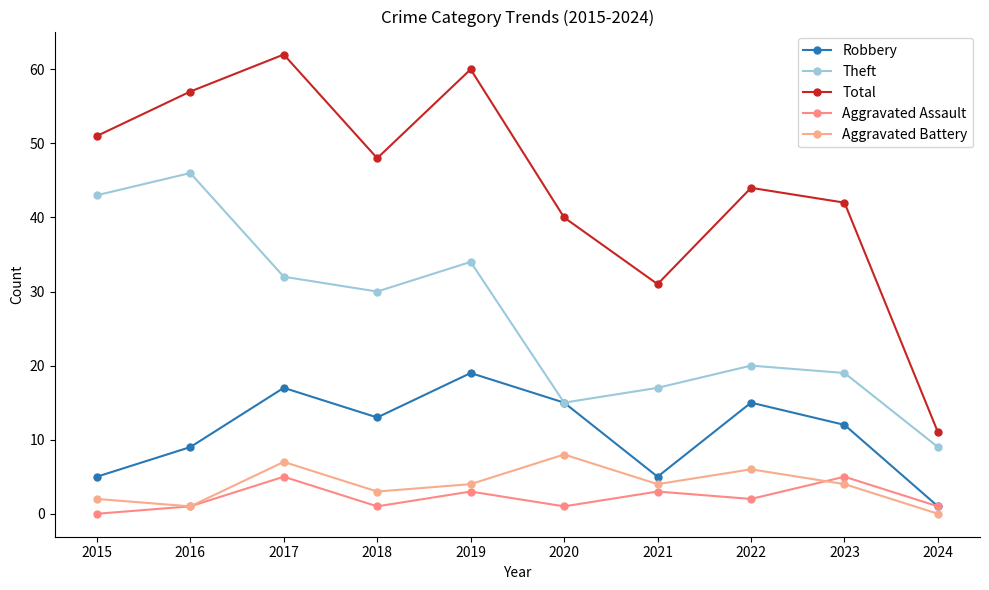

Reading left to right, list all the values displayed in this chart.

Robbery: 2015=5	2016=9	2017=17	2018=13	2019=19	2020=15	2021=5	2022=15	2023=12	2024=1
Theft: 2015=43	2016=46	2017=32	2018=30	2019=34	2020=15	2021=17	2022=20	2023=19	2024=9
Total: 2015=51	2016=57	2017=62	2018=48	2019=60	2020=40	2021=31	2022=44	2023=42	2024=11
Aggravated Assault: 2015=0	2016=1	2017=5	2018=1	2019=3	2020=1	2021=3	2022=2	2023=5	2024=1
Aggravated Battery: 2015=2	2016=1	2017=7	2018=3	2019=4	2020=8	2021=4	2022=6	2023=4	2024=0